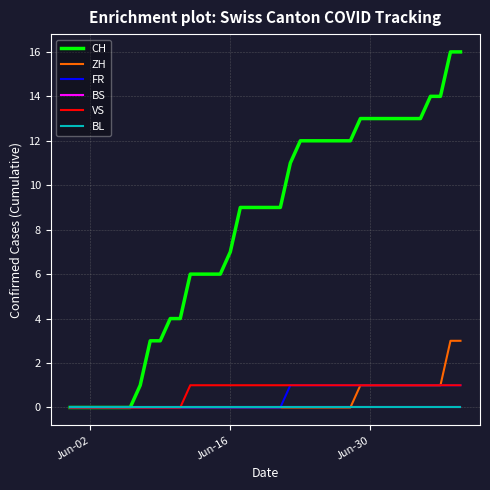

Which series has the largest range (max minus min)?

CH